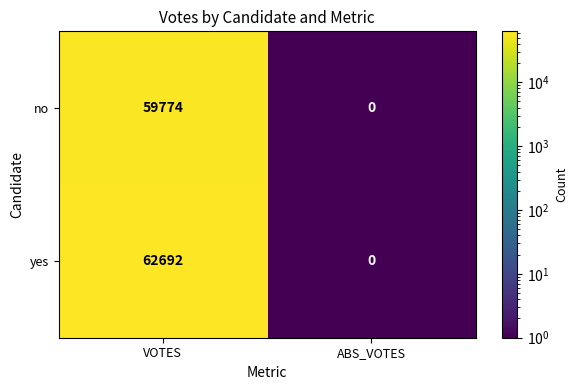

Count the number of categories in the chart.

2